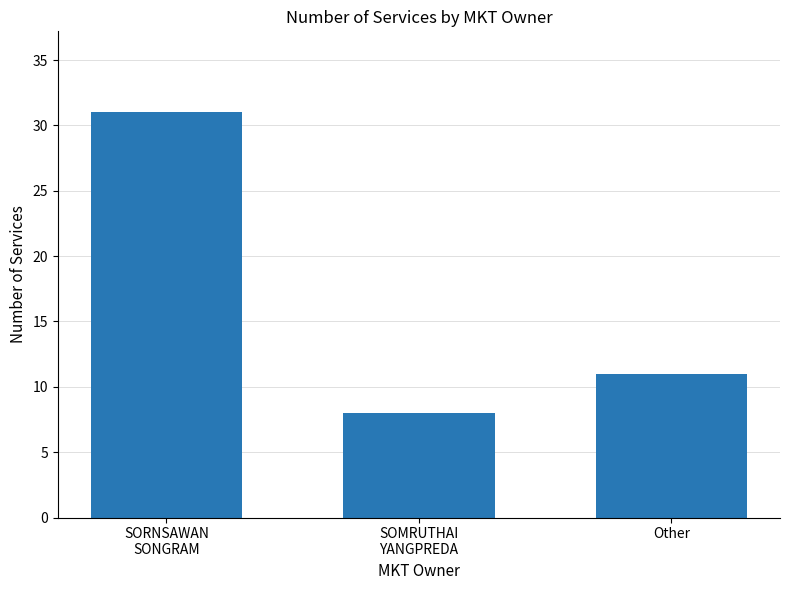

Are the bars horizontal?

No